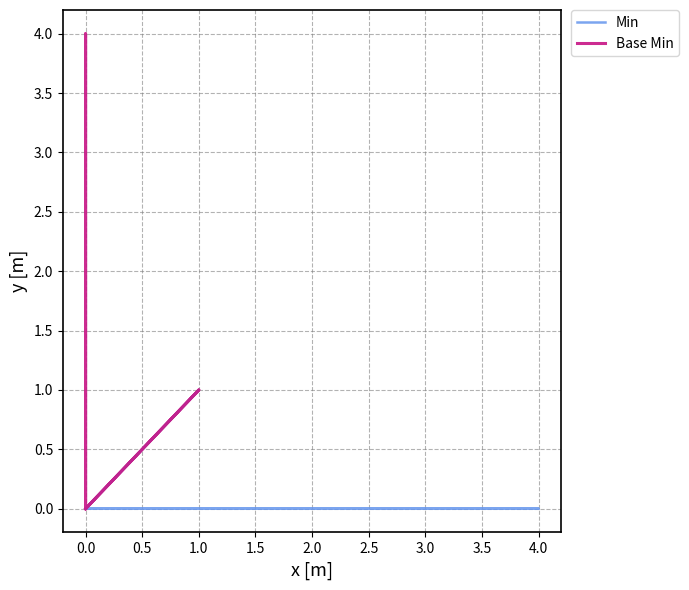

How many lines are shown in the chart?

2